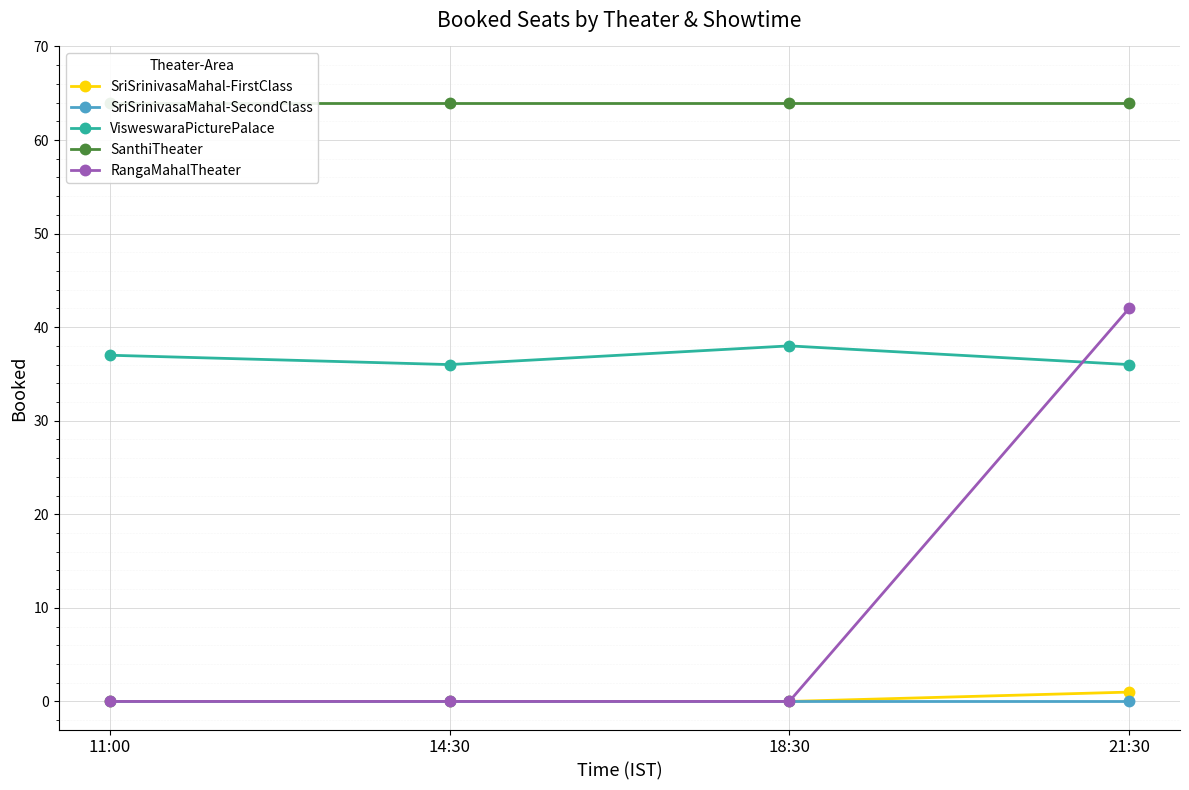

Reading right to left, transcribe all the data shown in this chart.

SriSrinivasaMahal-FirstClass: 21:30=1	18:30=0	14:30=0	11:00=0
SriSrinivasaMahal-SecondClass: 21:30=0	18:30=0	14:30=0	11:00=0
VisweswaraPicturePalace: 21:30=36	18:30=38	14:30=36	11:00=37
SanthiTheater: 21:30=64	18:30=64	14:30=64	11:00=64
RangaMahalTheater: 21:30=42	18:30=0	14:30=0	11:00=0